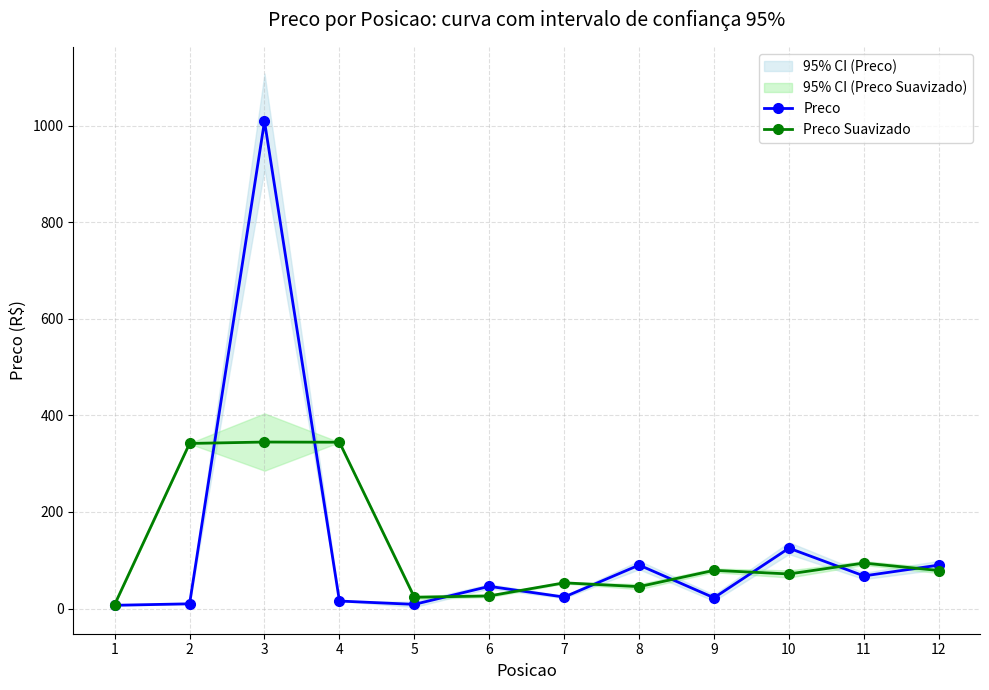

True or false: Preco Suavizado has a value of 123.5 at 12.

False